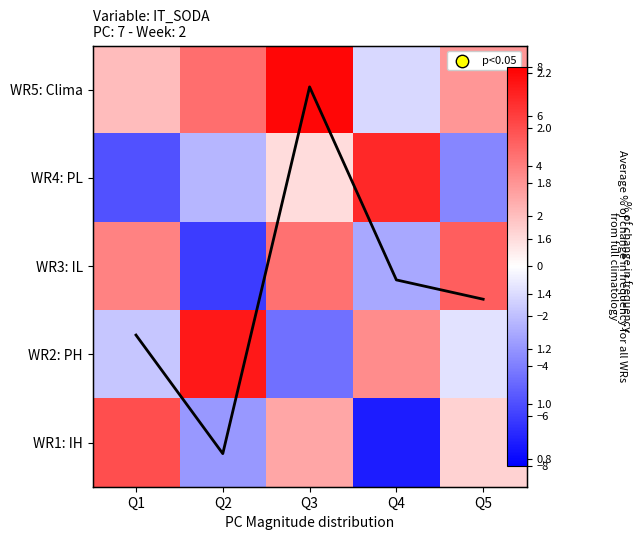

List the labels in order of avg line value, largest first.

Q3, Q4, Q5, Q1, Q2